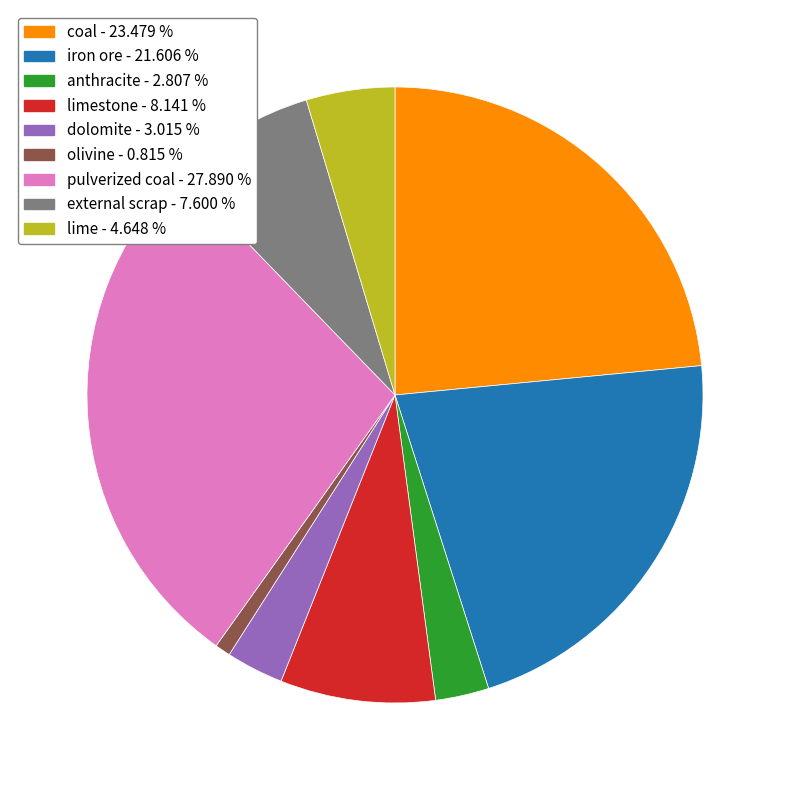

Count the number of slices in the pie.

9